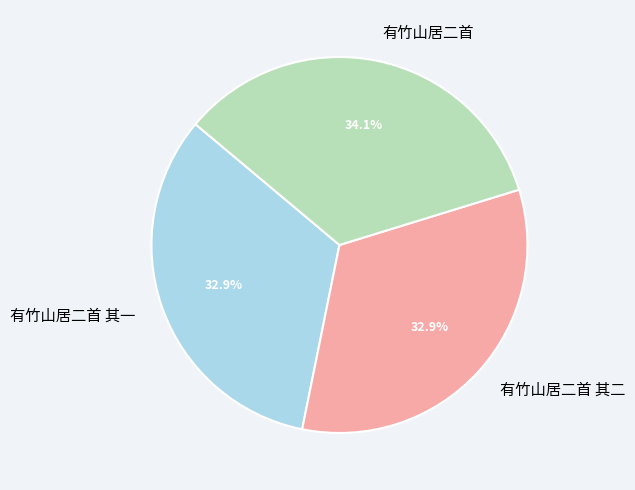

How many segments does this pie chart have?

3